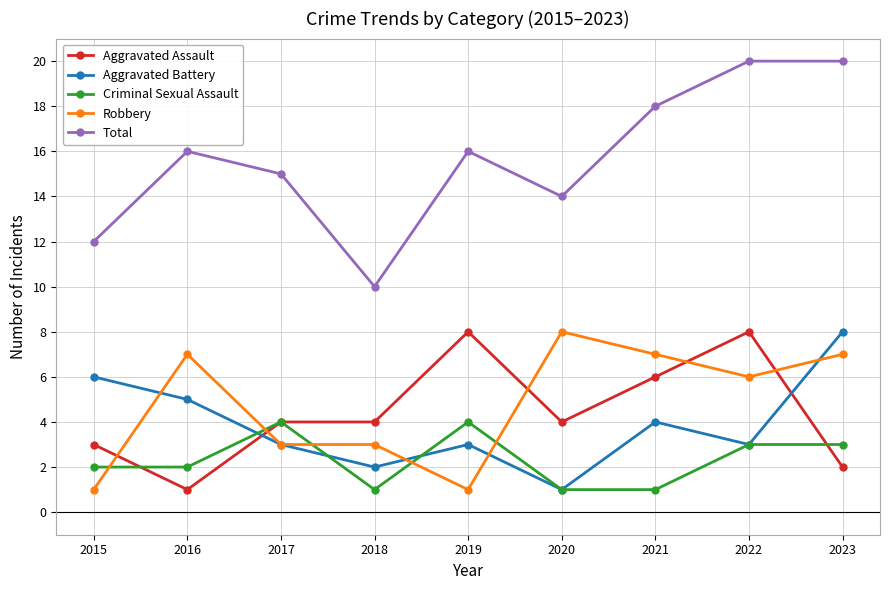

What is the average value of the Aggravated Assault series?

4